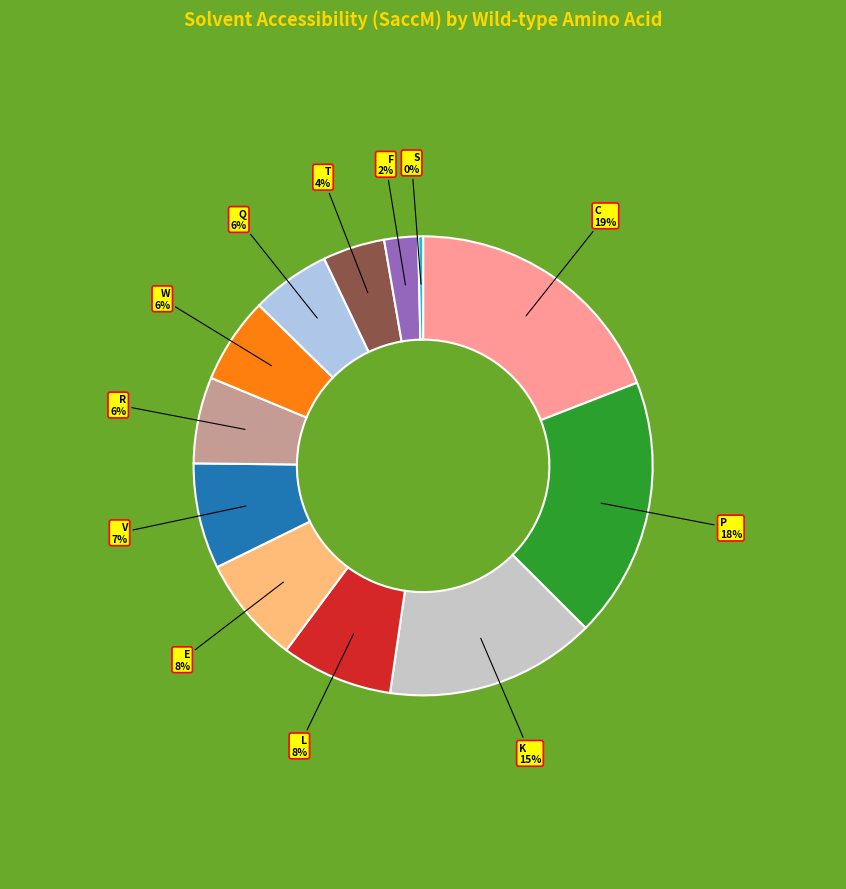

Is there a majority slice in this chart?

No